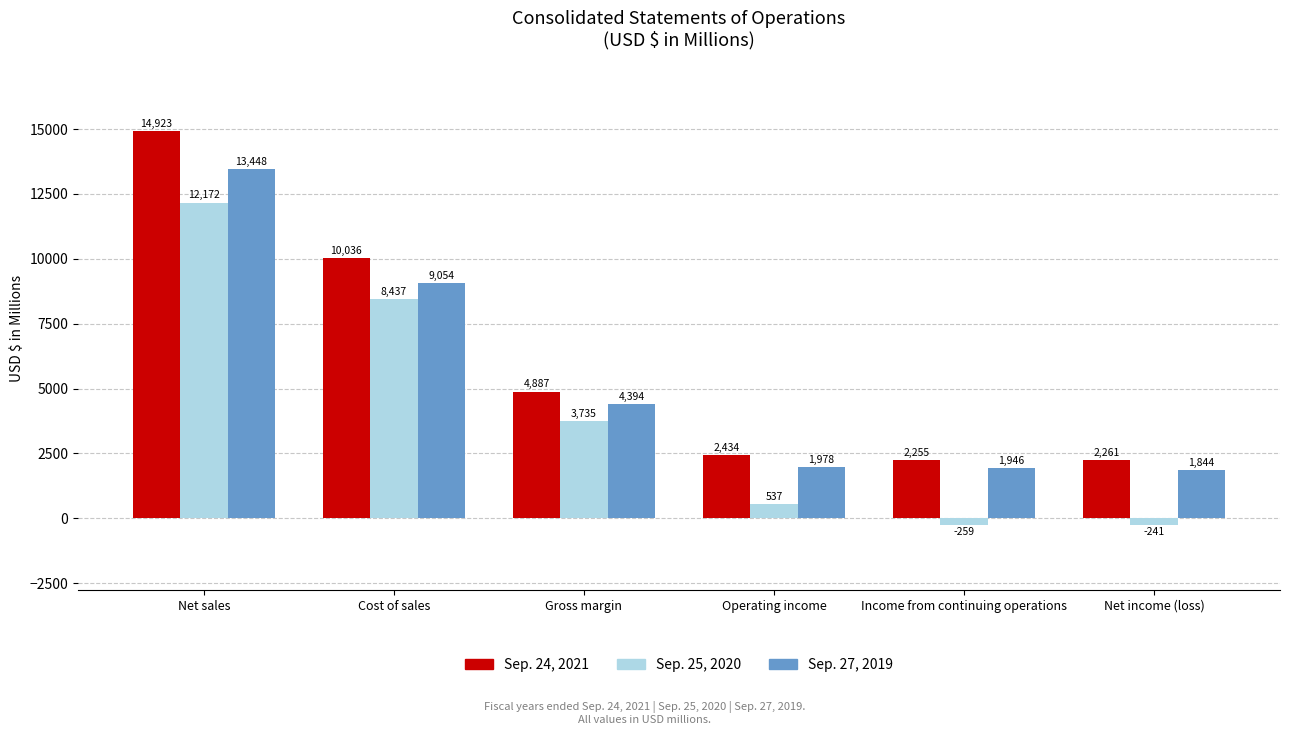

At which label does Sep. 25, 2020 reach its peak?

Net sales